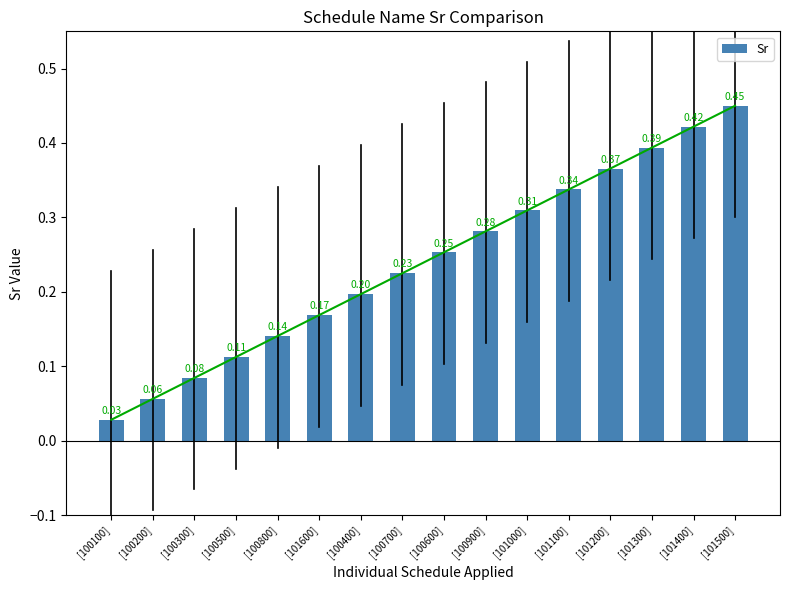

List the labels in order of value, largest first.

[101500], [101400], [101300], [101200], [101100], [101000], [100900], [100600], [100700], [100400], [101600], [100800], [100500], [100300], [100200], [100100]